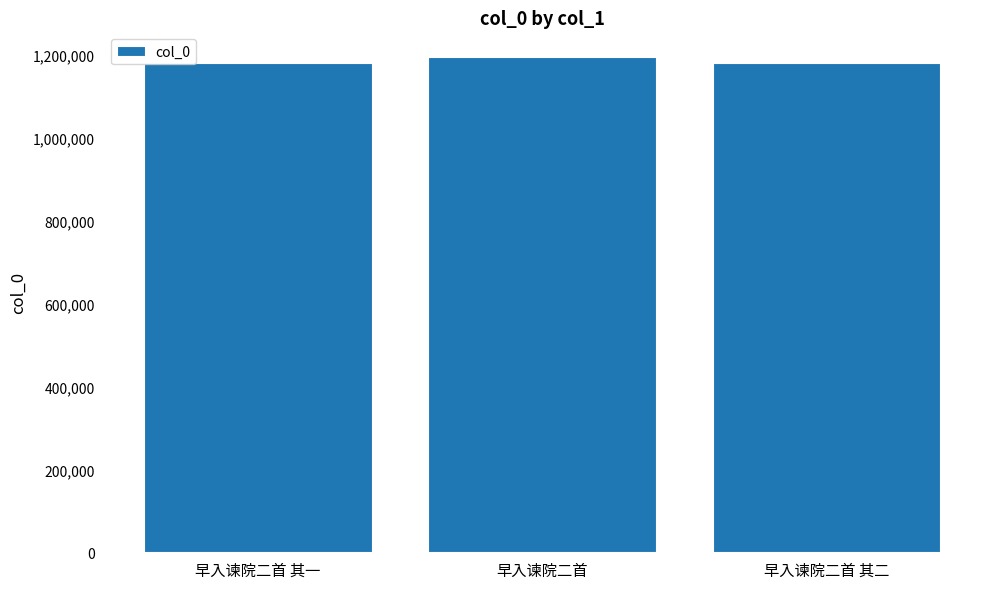

What is the ratio of the value at 早入谏院二首 to the value at 早入谏院二首 其二?

1.0